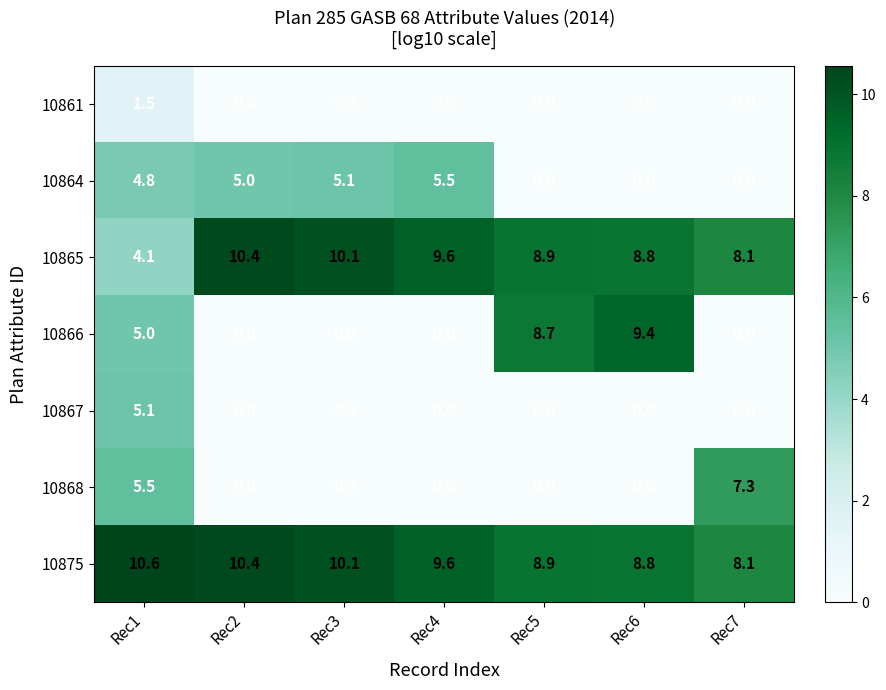

How many series are shown in this chart?

7